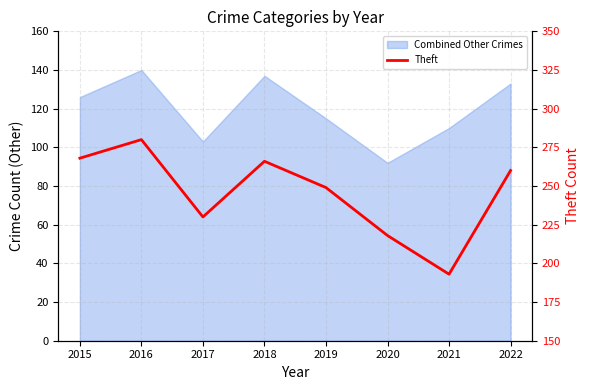

Reading left to right, what are all the values shown in this chart?

268	280	230	266	249	218	193	260